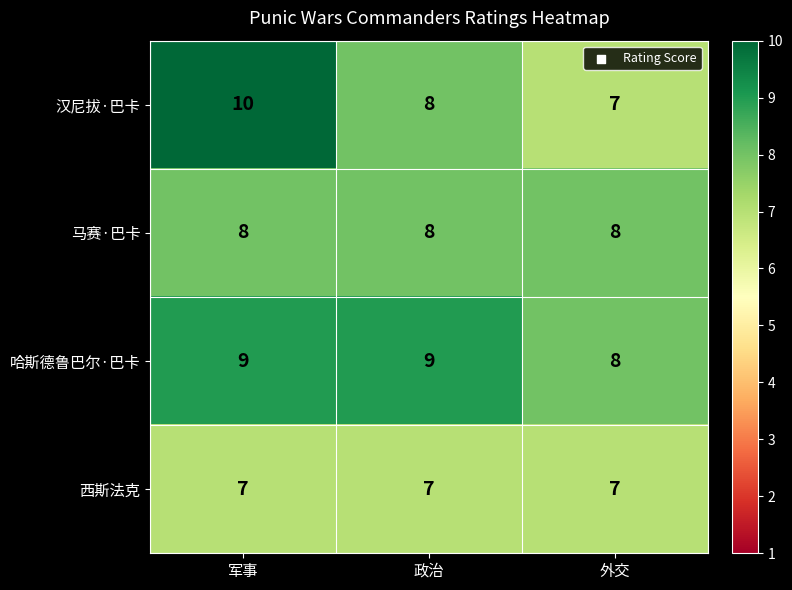

What is the smallest value displayed?

7